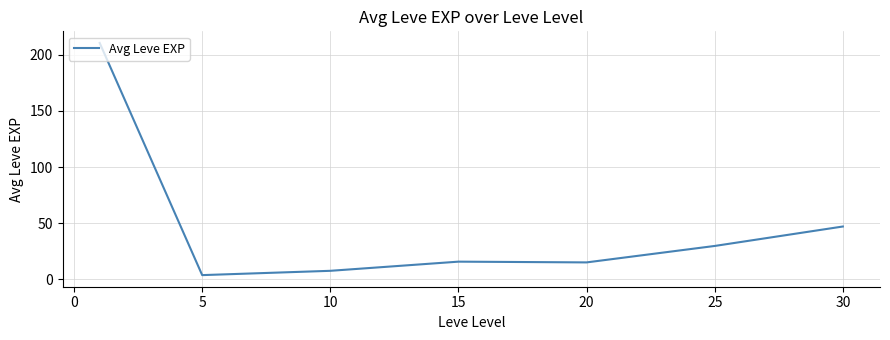

What is the difference between the maximum and minimum values?

207.0